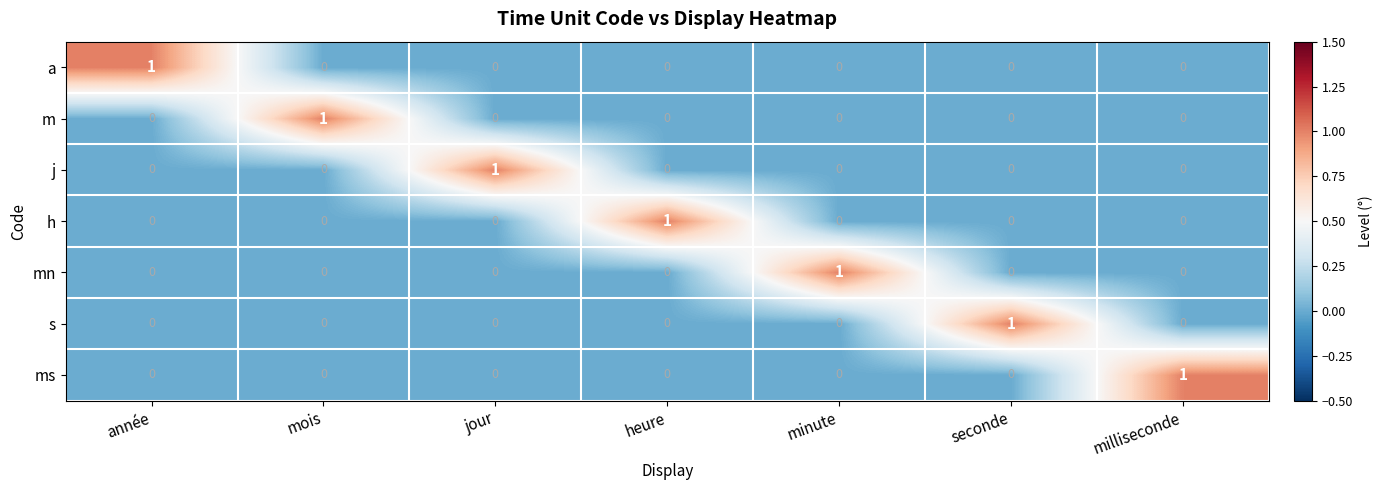

Is the value of m at mois greater than the value of j at mois?

Yes